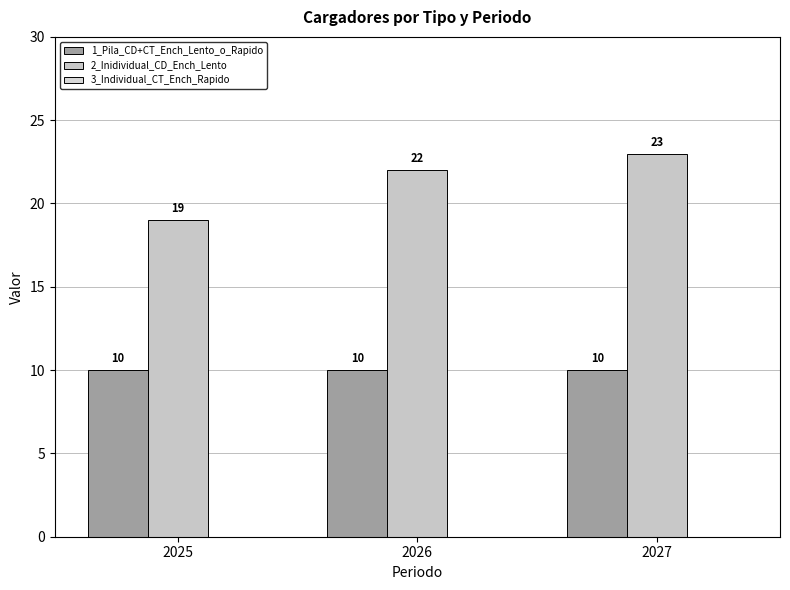

How many categories are shown in the chart?

3